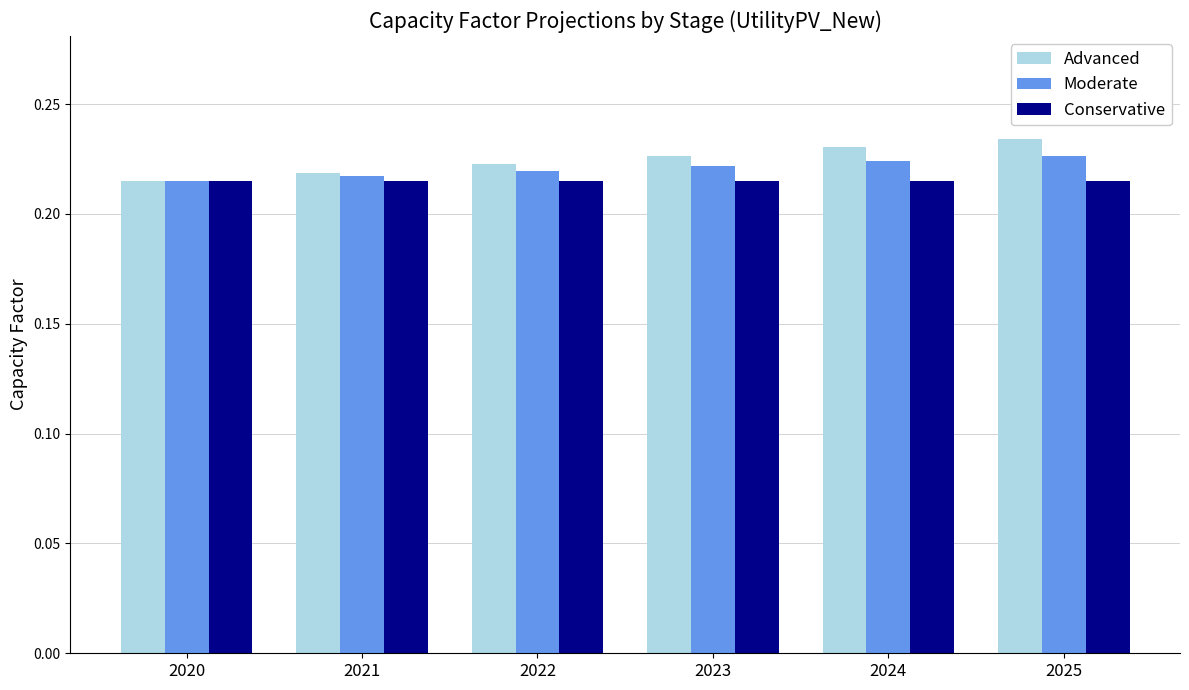

Which series has the largest range (max minus min)?

Advanced